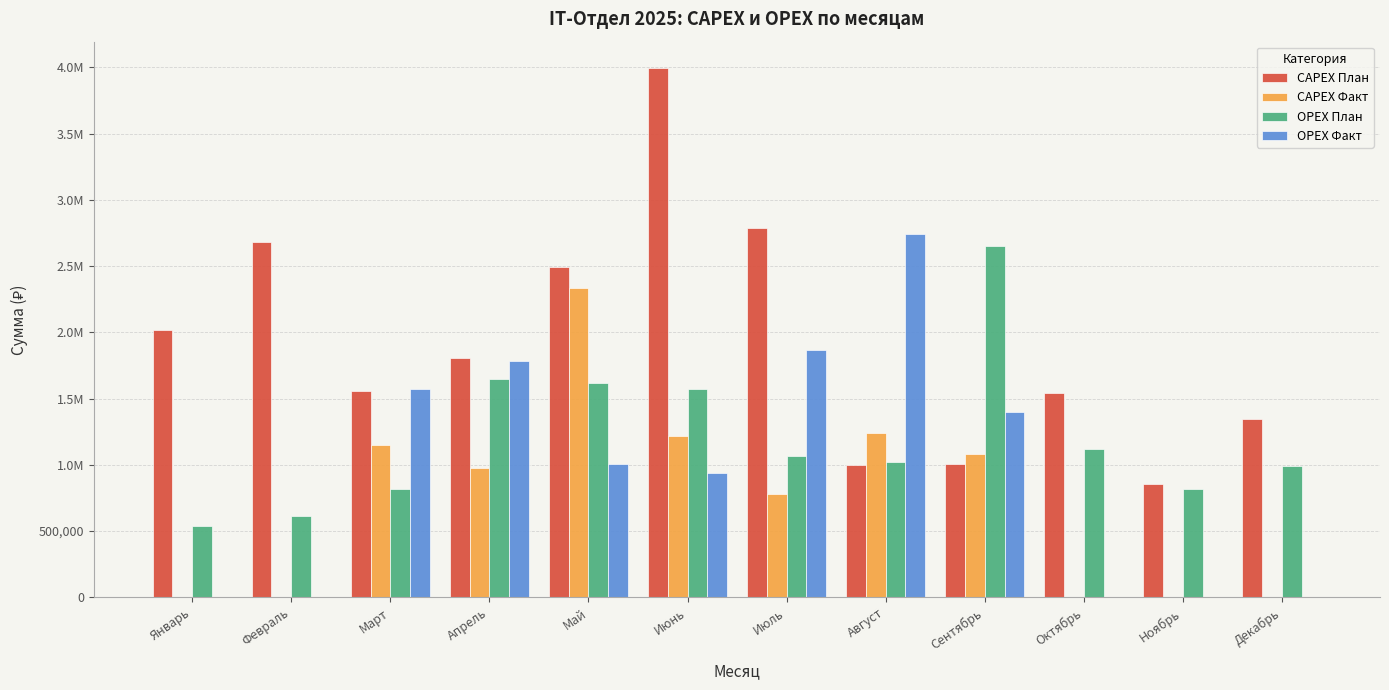

Are the bars grouped side by side (vs. stacked)?

Yes